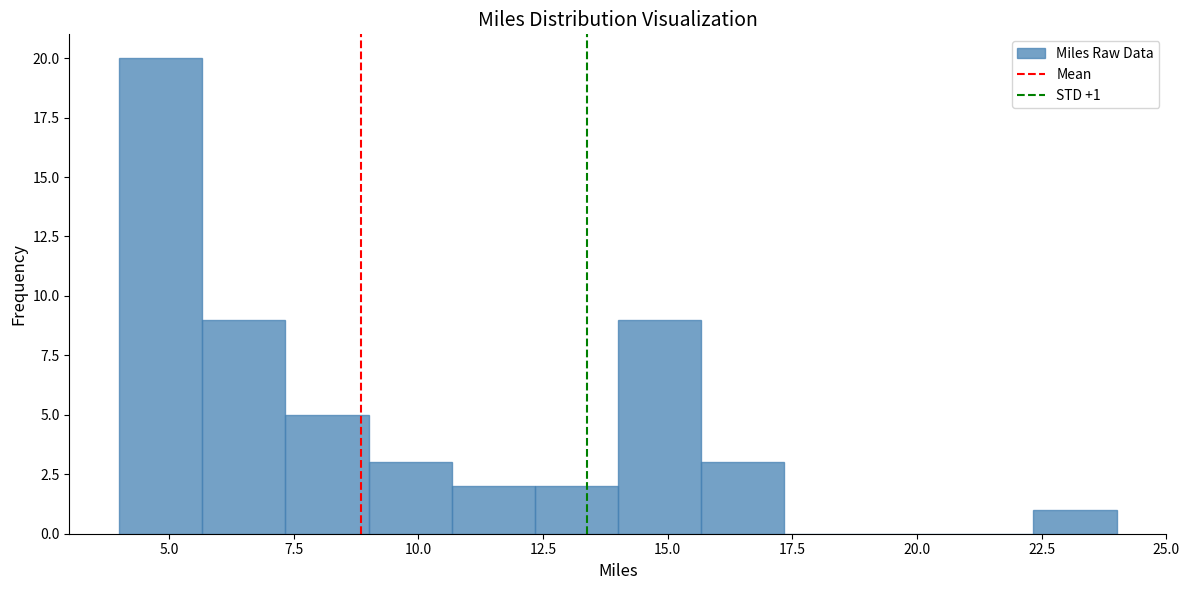

Around what value on the x-axis is the tallest bar? Give the approximate position of its centre, as read against the axis.

5.0